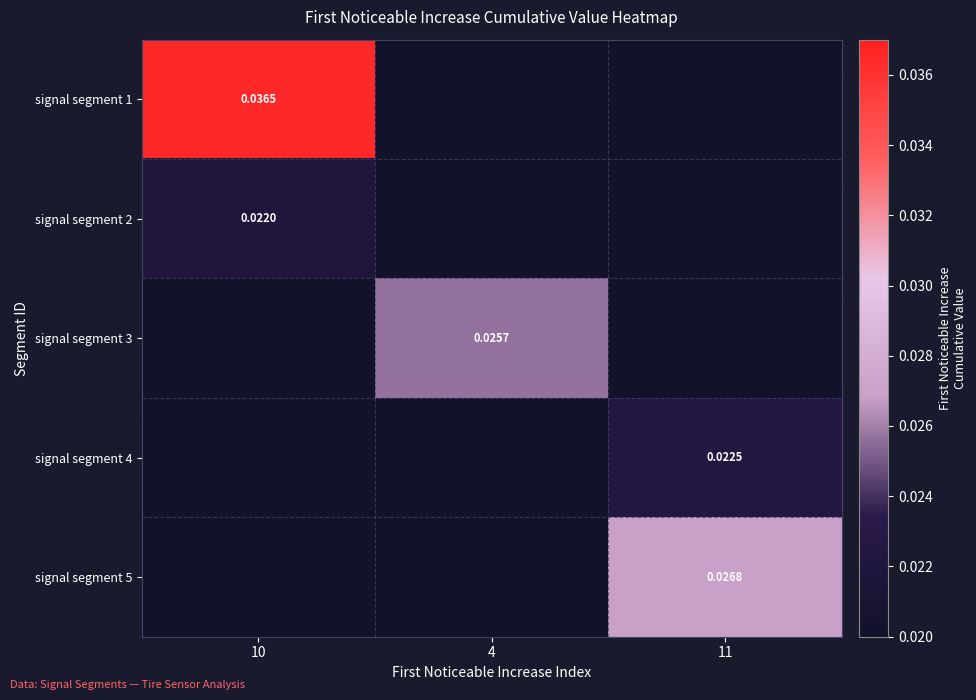

How many positive values does the signal segment 4 series have?

1